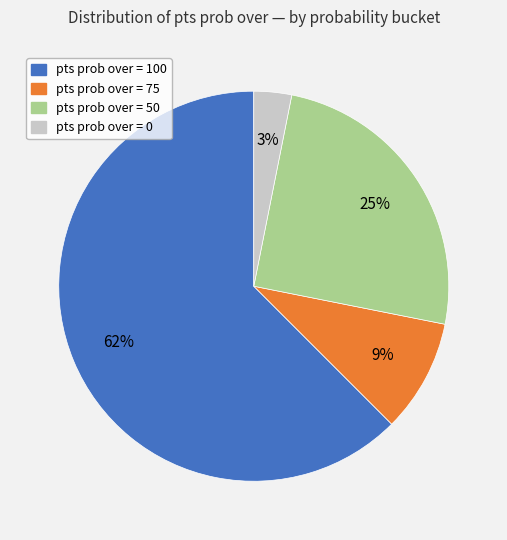

What is the largest slice in the pie chart?

pts prob over = 100